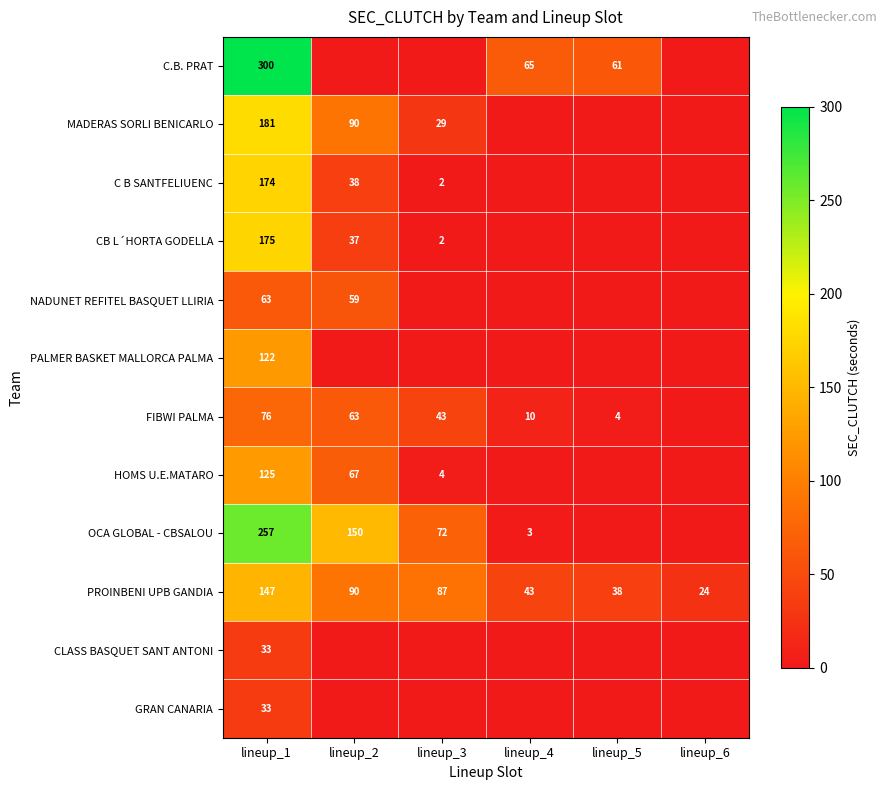

The GRAN CANARIA series shows 33 at lineup_1. True or false?

True